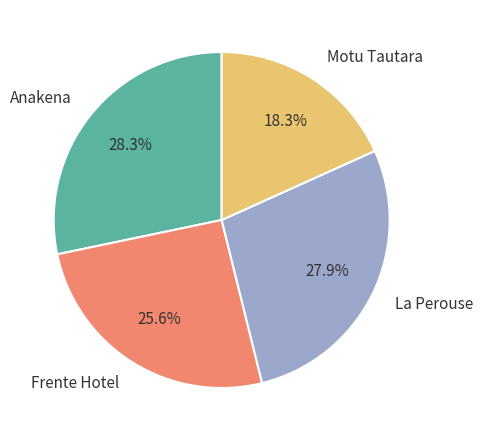

Approximately how many times larger is the value at La Perouse compared to Frente Hotel?

1.1